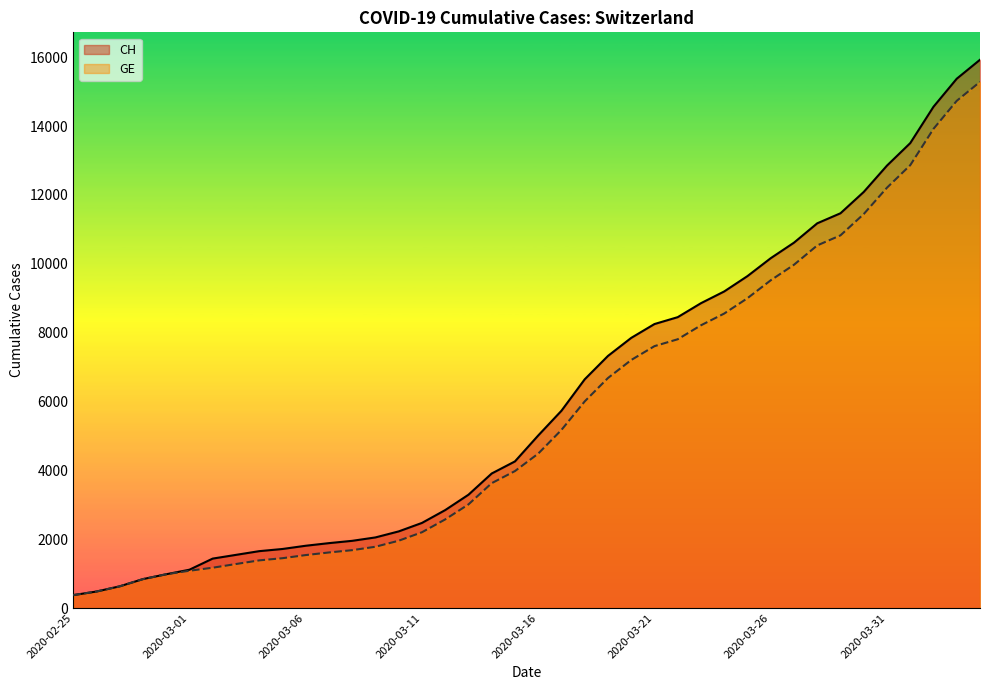

Which series has the widest spread of values?

CH